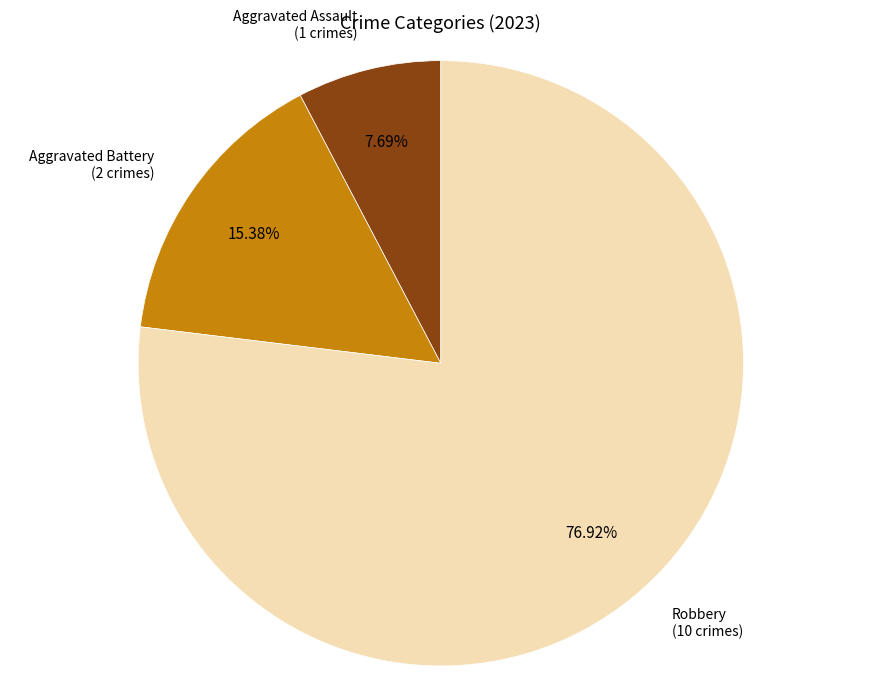

Is it true that Robbery is 91% of the pie?

False